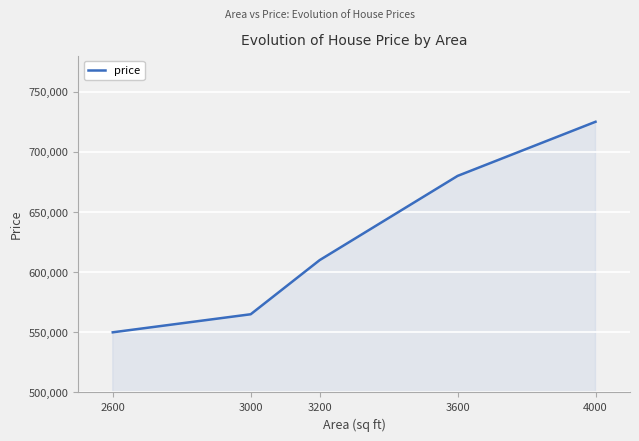

What is the sum of all values?

3130000